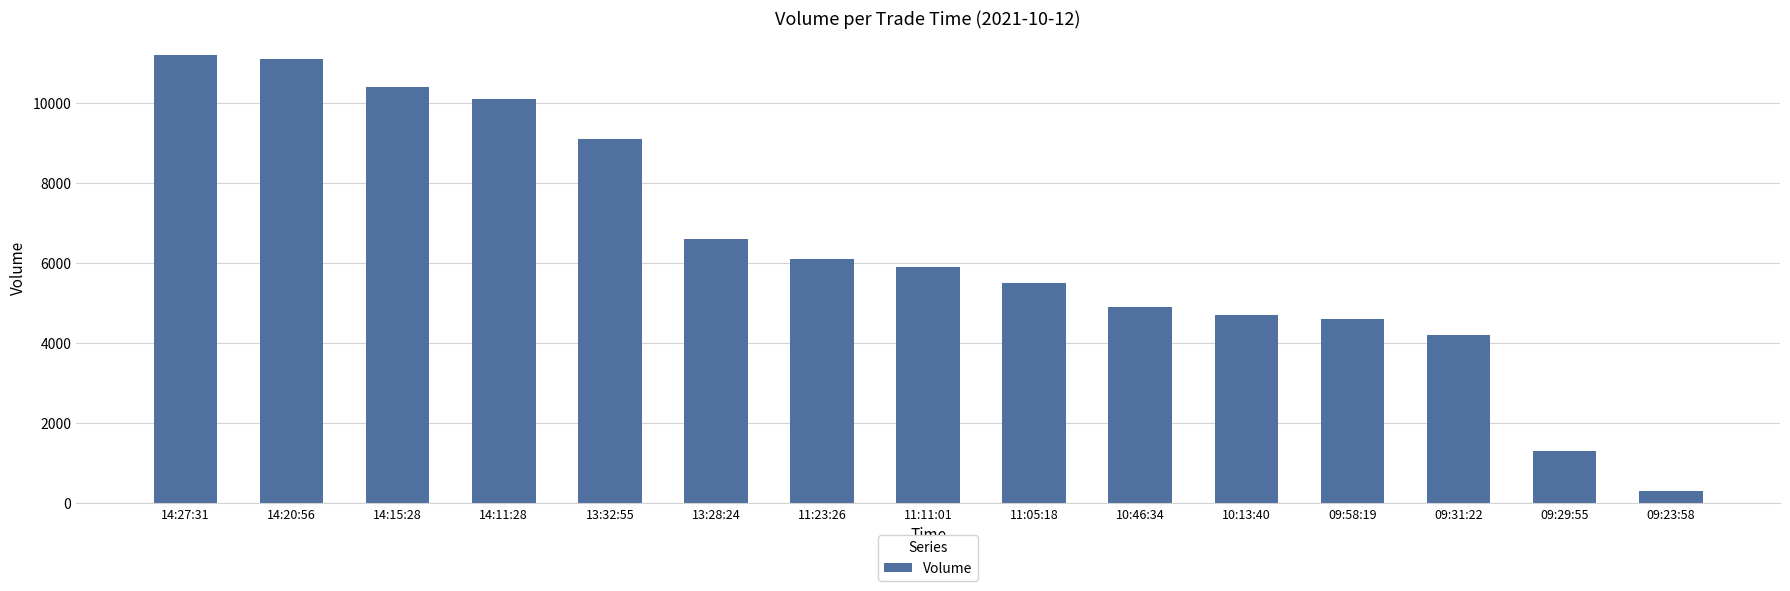

What is the label of the 13th bar from the right?

14:15:28